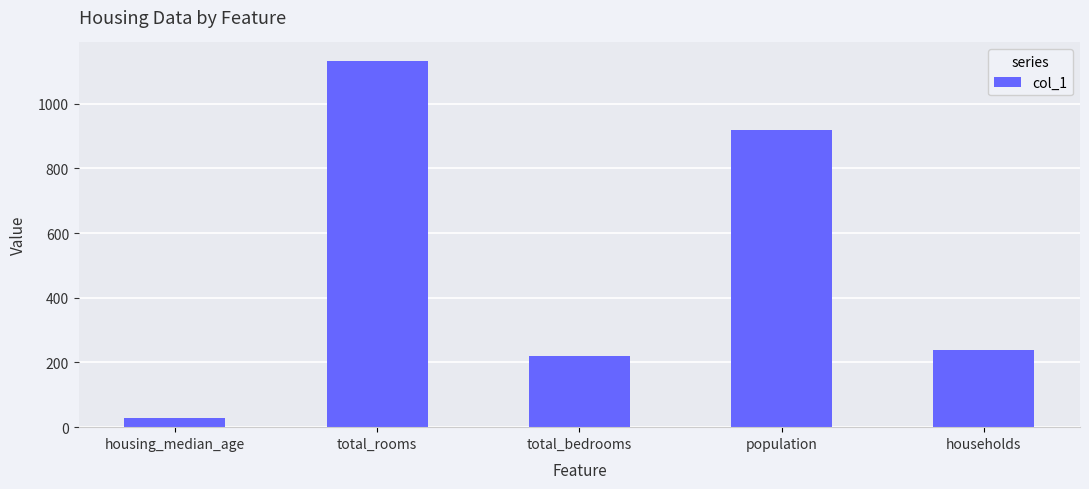

What is the minimum value shown in the chart?

29